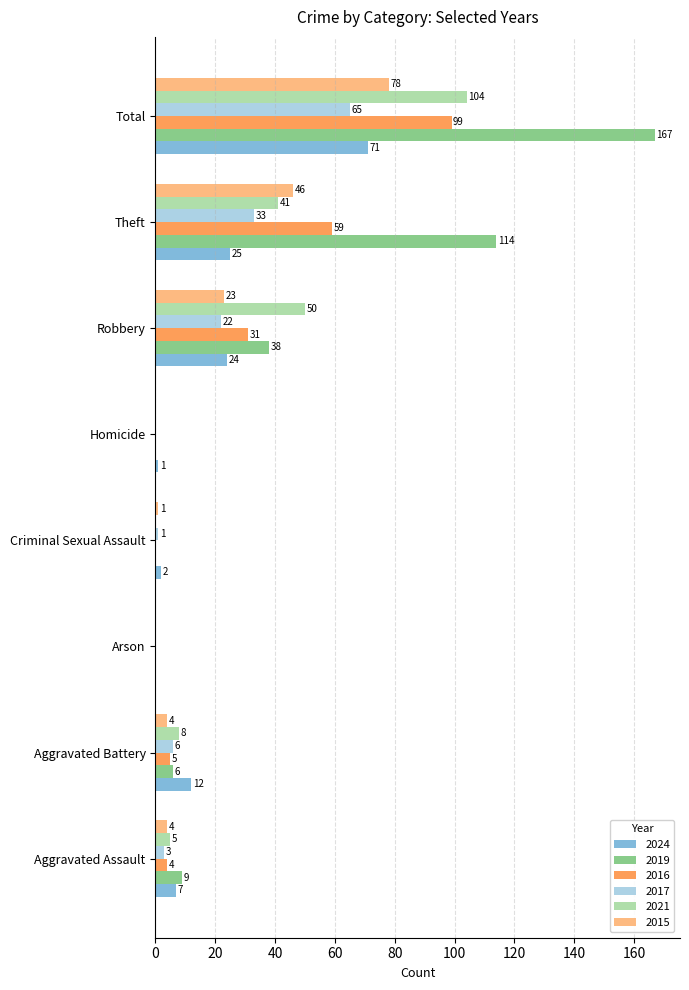

Which series has the largest total across all categories?

2019